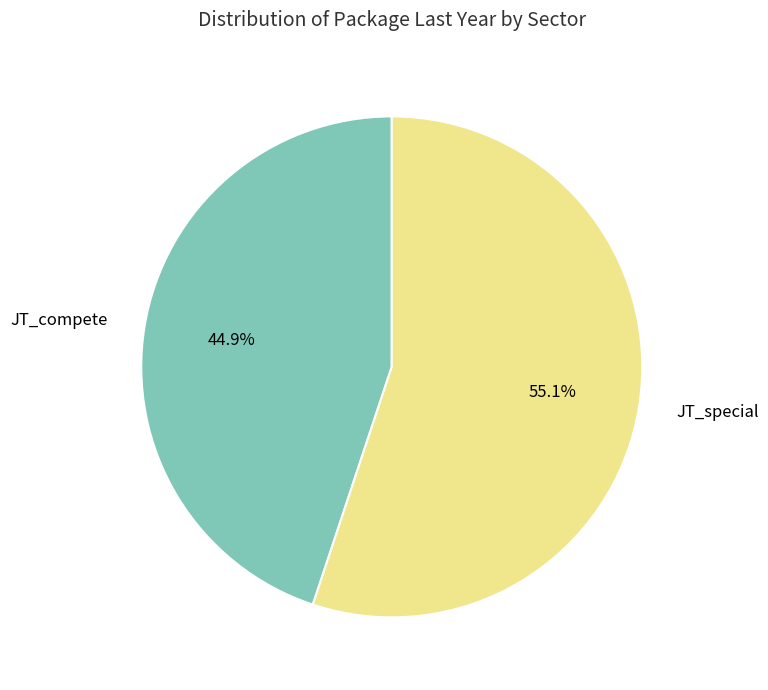

Do JT_special and JT_compete together represent more than half of the pie?

Yes